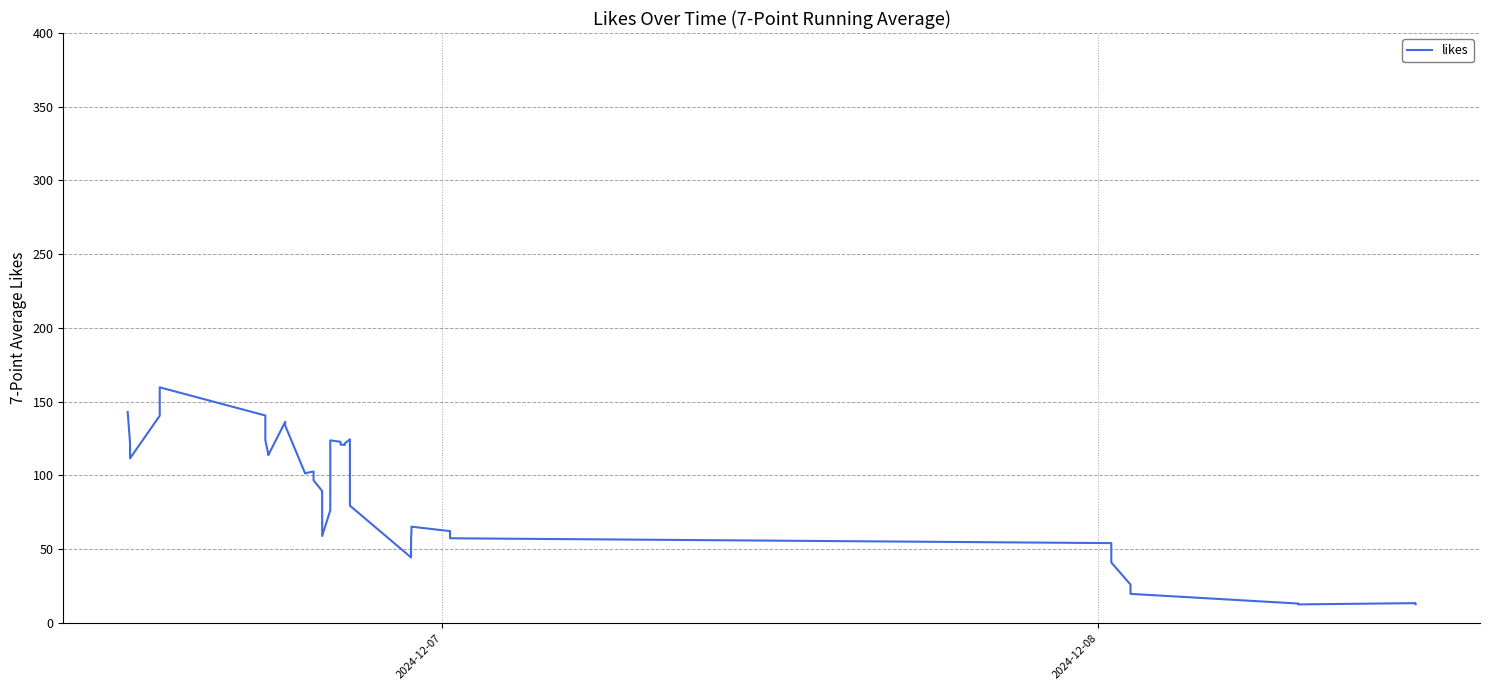

How many series are shown in this chart?

1